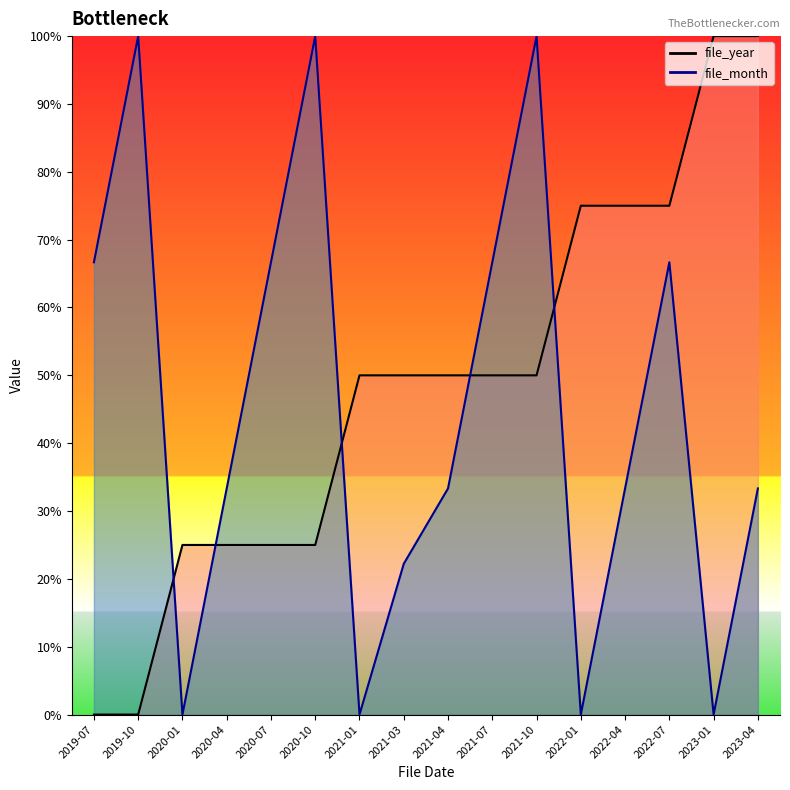

Reading right to left, extract all data points from this chart.

file_year: 2023-04=100.0	2023-01=100.0	2022-07=75.0	2022-04=75.0	2022-01=75.0	2021-10=50.0	2021-07=50.0	2021-04=50.0	2021-03=50.0	2021-01=50.0	2020-10=25.0	2020-07=25.0	2020-04=25.0	2020-01=25.0	2019-10=0.0	2019-07=0.0
file_month: 2023-04=33.3	2023-01=0.0	2022-07=66.7	2022-04=33.3	2022-01=0.0	2021-10=100.0	2021-07=66.7	2021-04=33.3	2021-03=22.2	2021-01=0.0	2020-10=100.0	2020-07=66.7	2020-04=33.3	2020-01=0.0	2019-10=100.0	2019-07=66.7